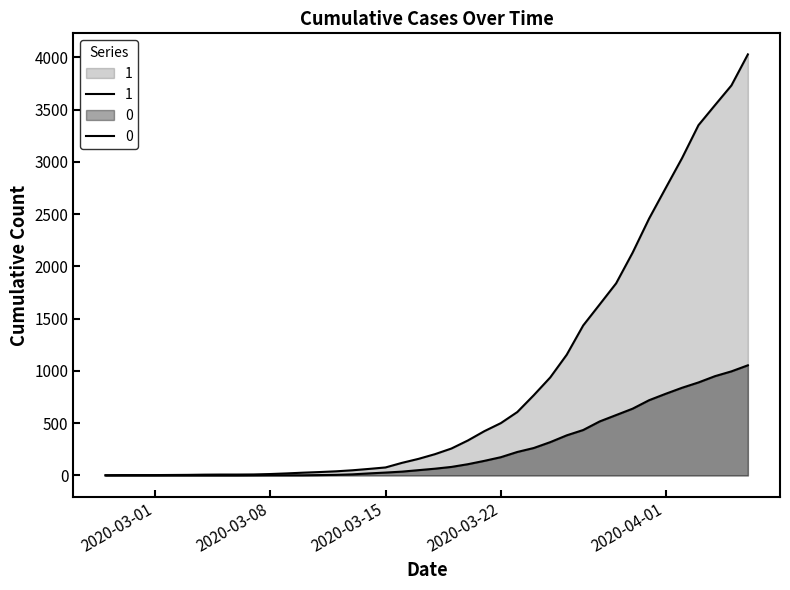

Rank the series by their average value, from lowest to highest.

0, 1